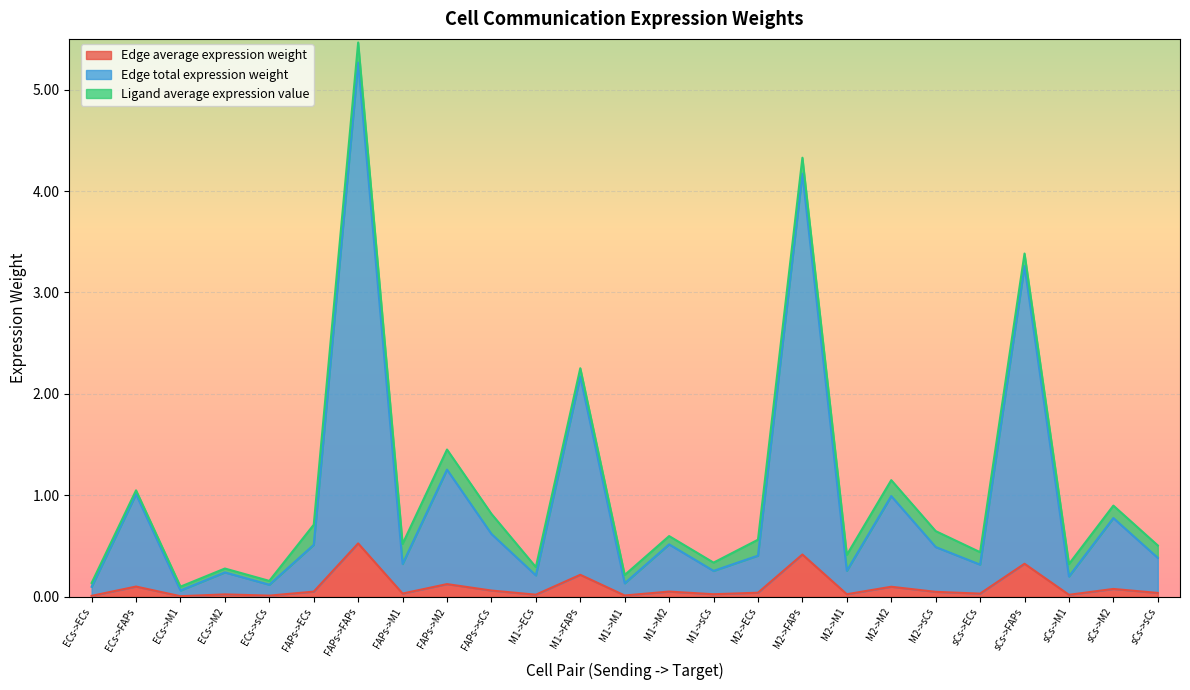

What is the sum of the Edge average expression weight values at sCs->M1 and M2->sCs?

0.1